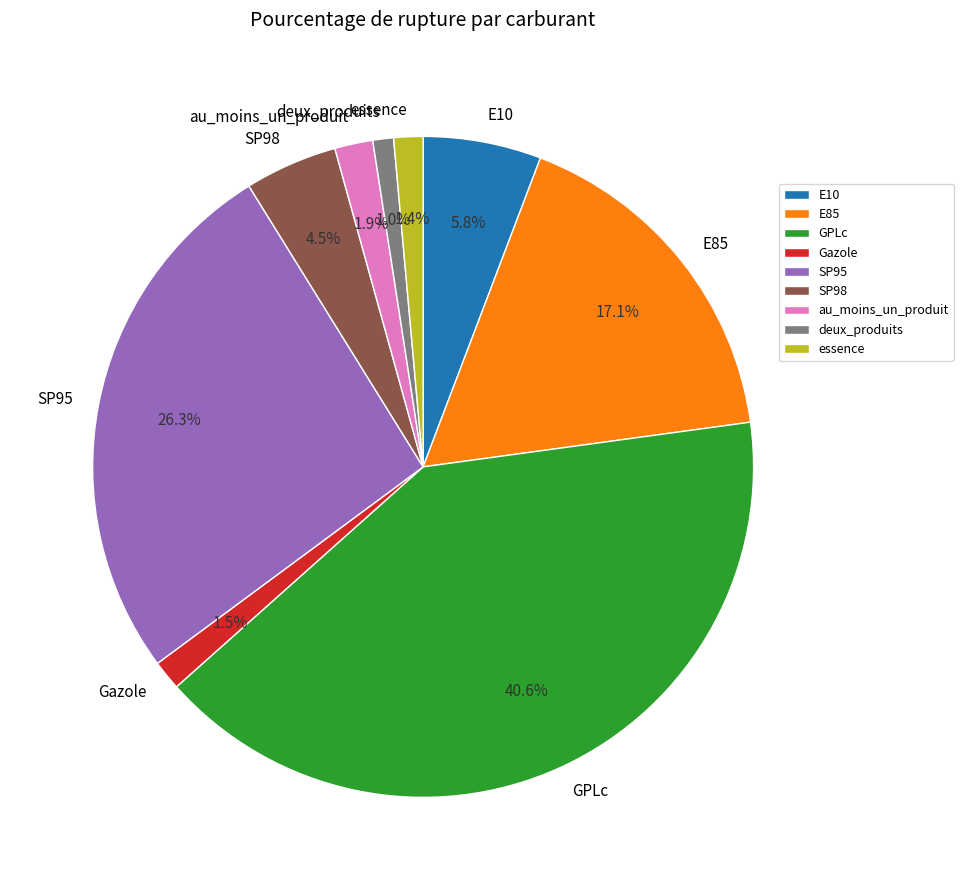

Combined, what portion of the pie is deux_produits and E10?

6.8%